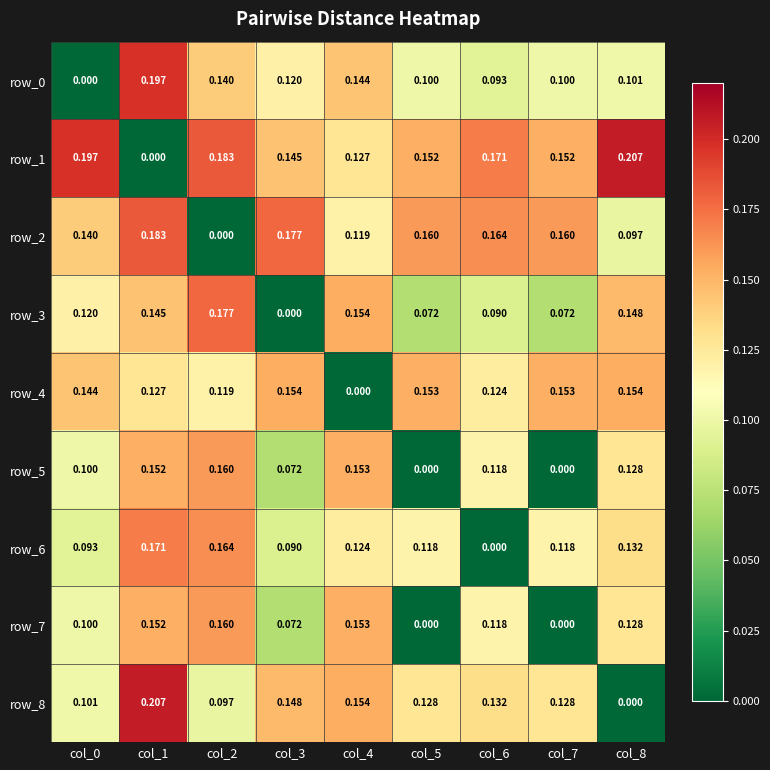

At which category is the sum across all series the highest?

col_1